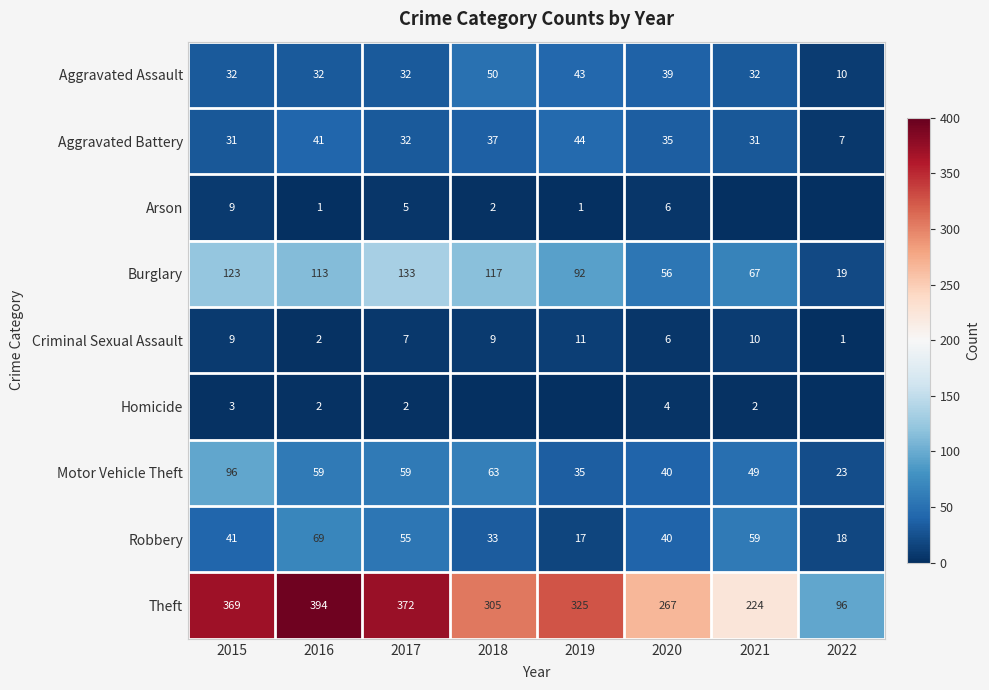

True or false: Criminal Sexual Assault has a value of 2 at 2016.

True